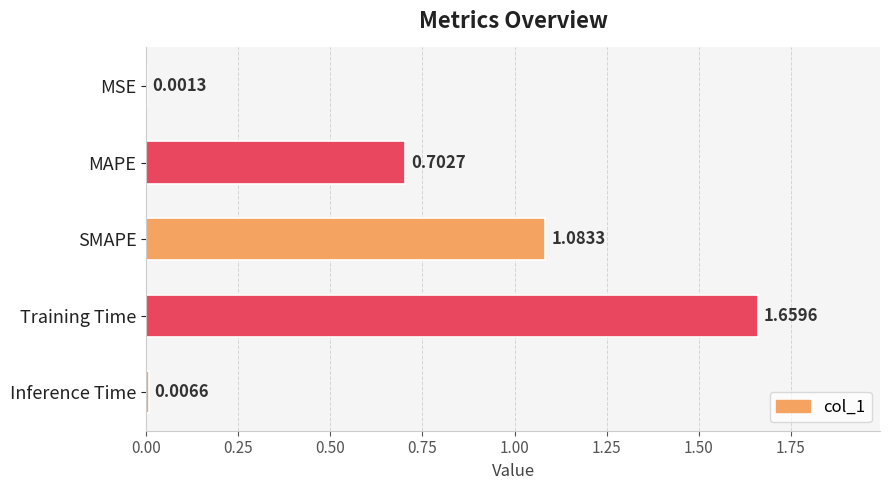

Which category has the highest value across all series?

Training Time